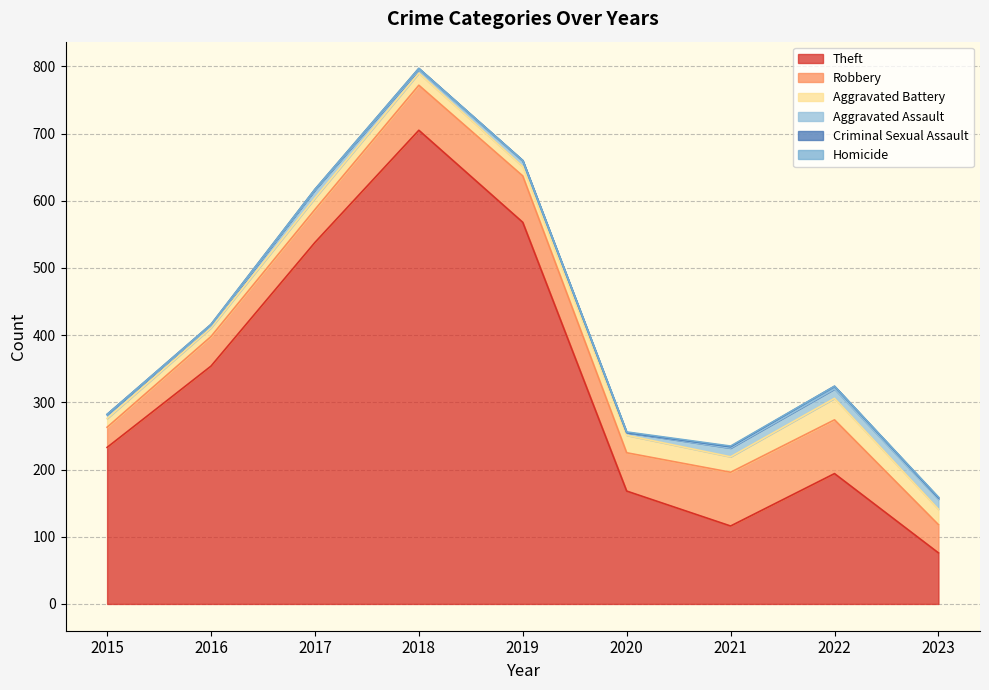

Which has a higher value, 2023 or 2021?

2021